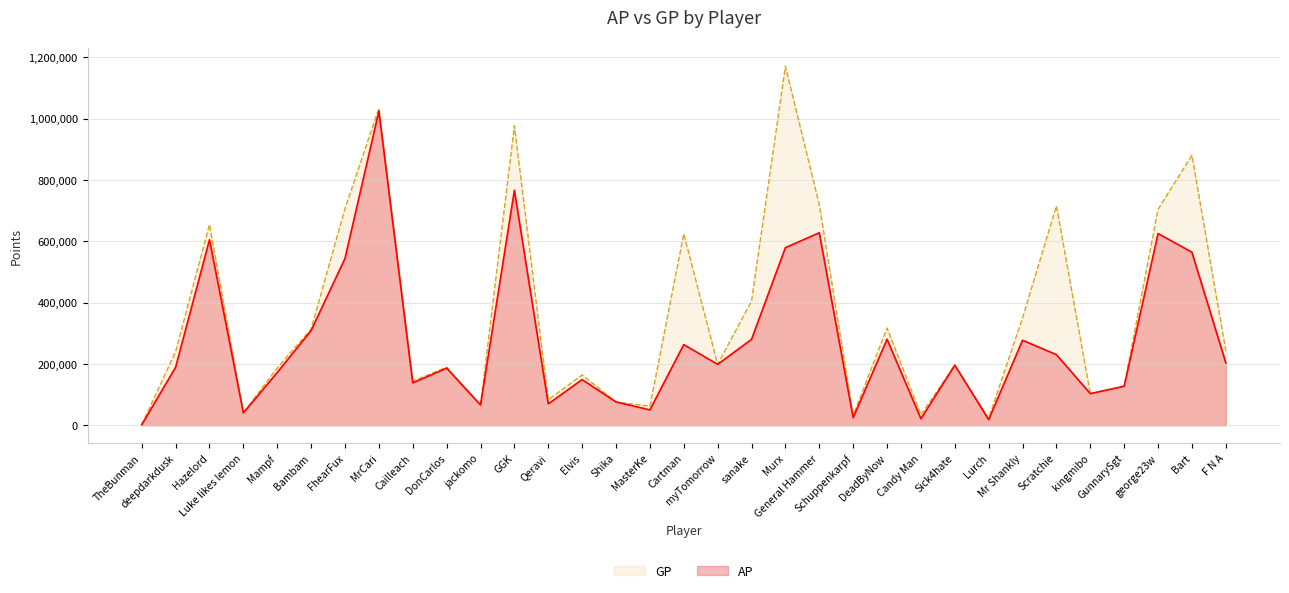

True or false: AP and GP intersect in this chart.

False